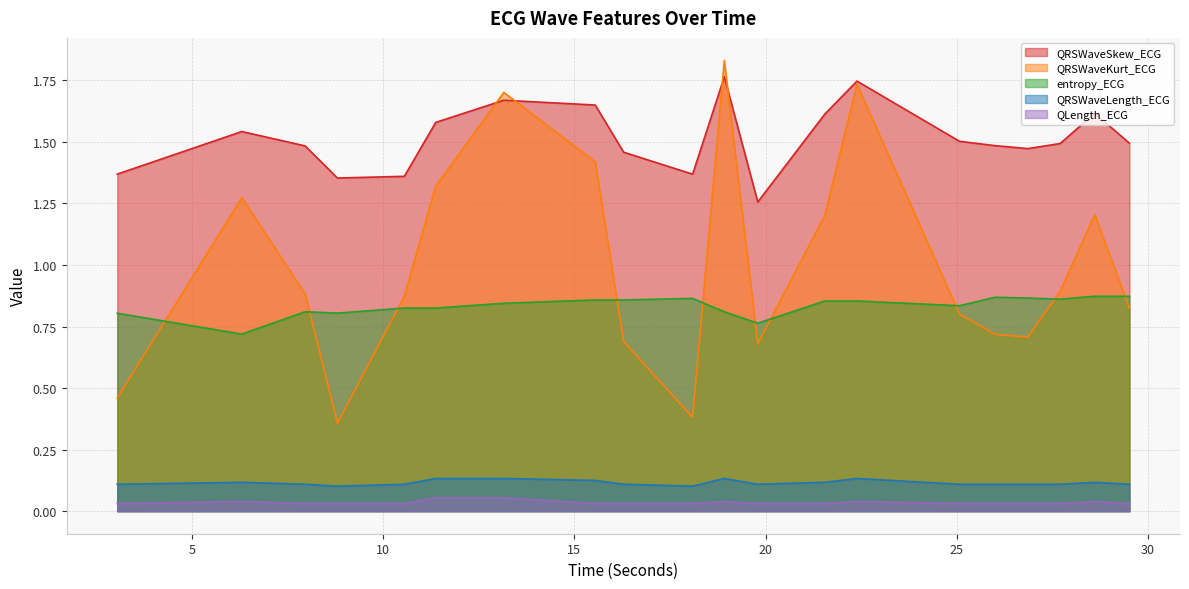

What are all the series names shown in the legend?

QRSWaveSkew_ECG, QRSWaveKurt_ECG, entropy_ECG, QRSWaveLength_ECG, QLength_ECG